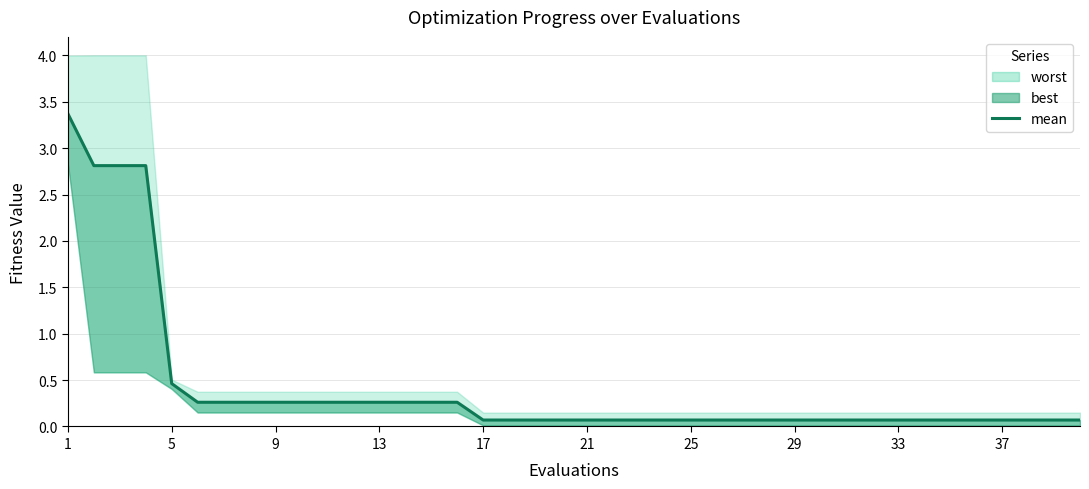

What is the difference between the maximum and minimum values?

3.3